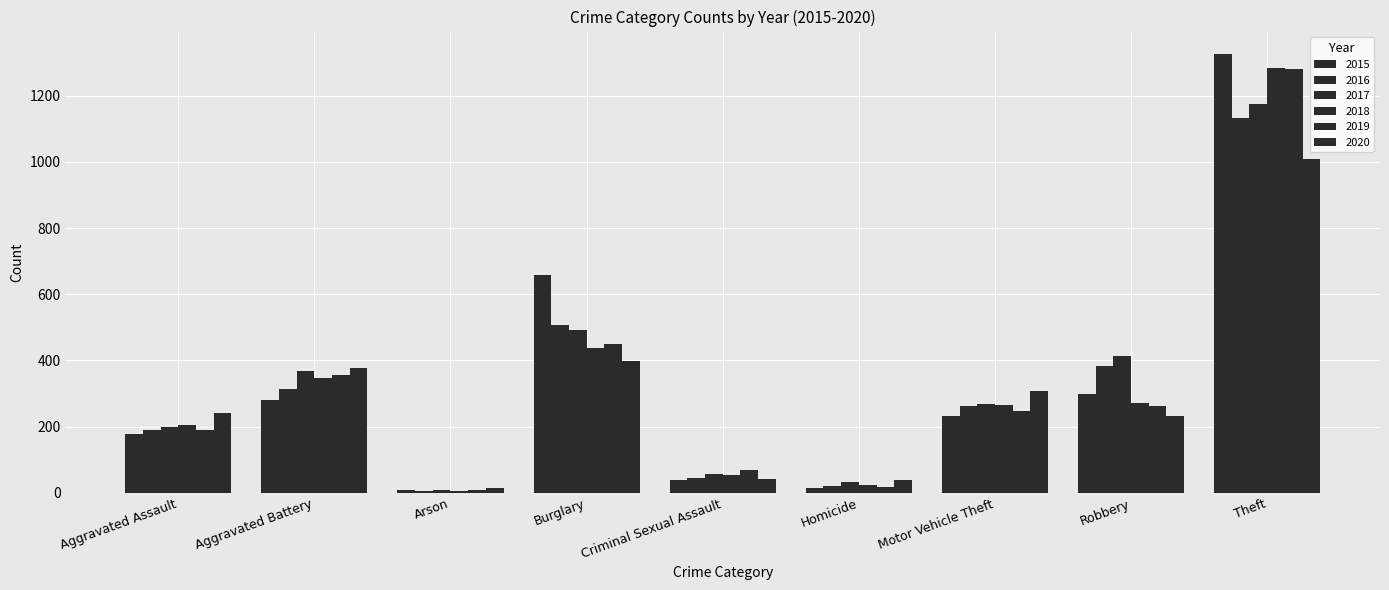

Where is 2019 nearest to the value 644?

Burglary